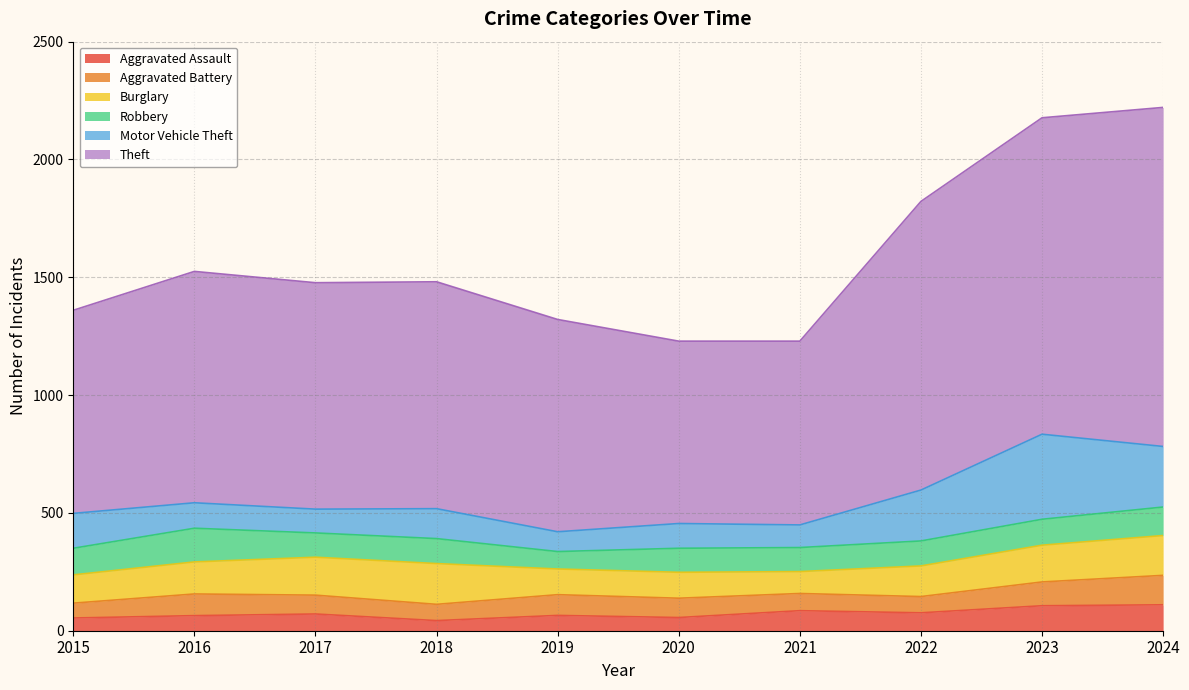

Which category has the lowest value across all series?

2018